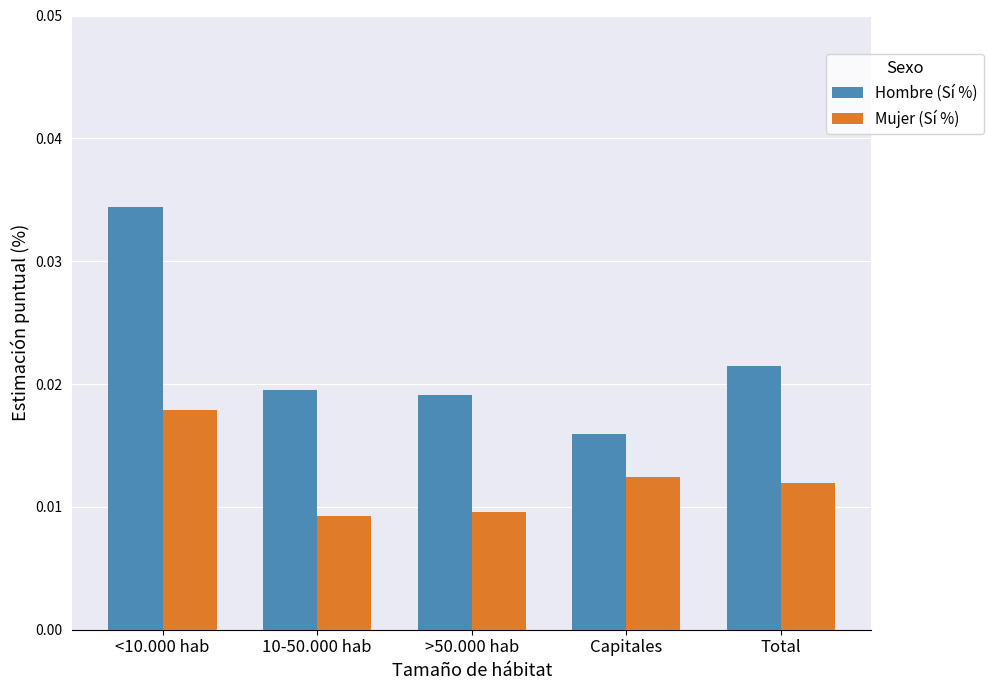

At how many categories does at least one series exceed 0?

5